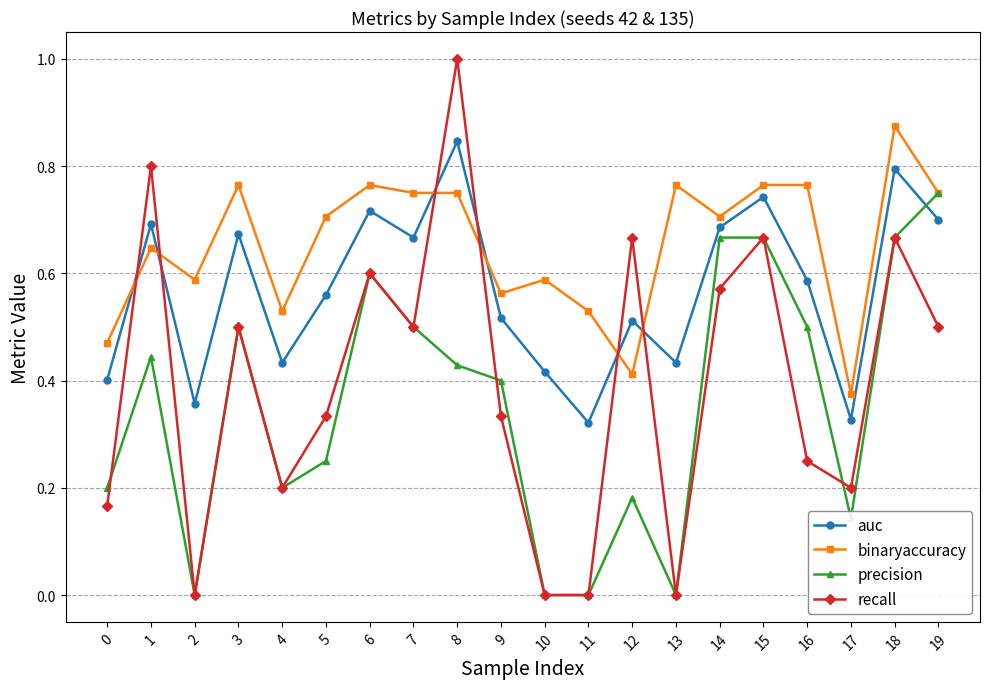

Which series changed the most between 10 and 12?

recall